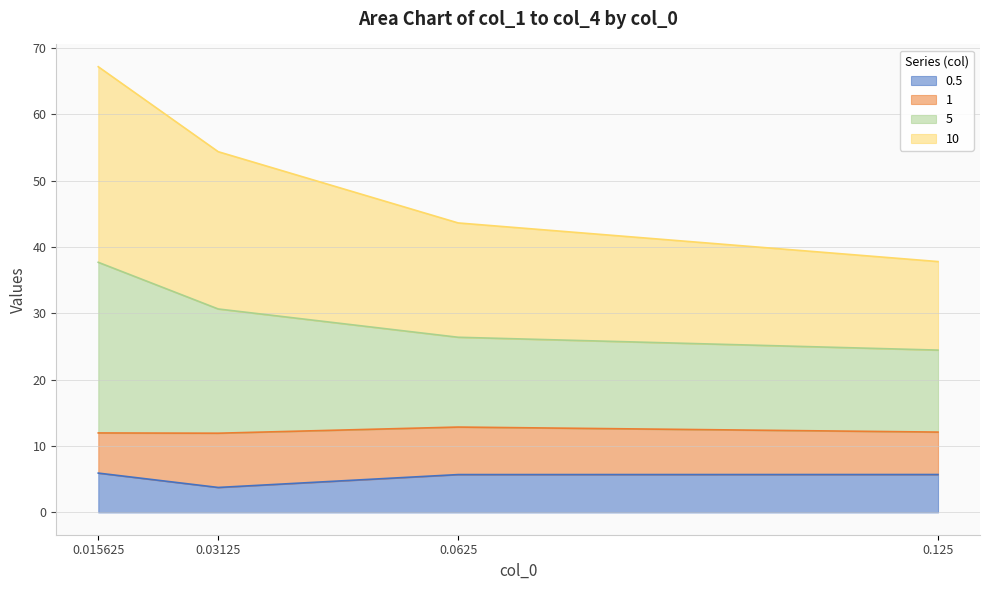

True or false: 10 and 0.5 cross at least once.

False